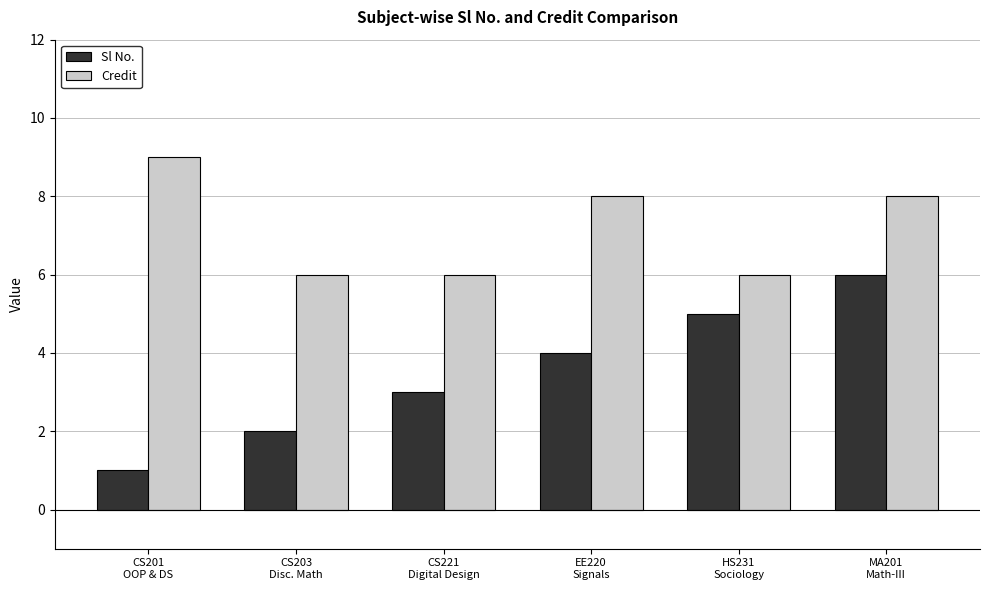

What is the average value of the Sl No. series?

4